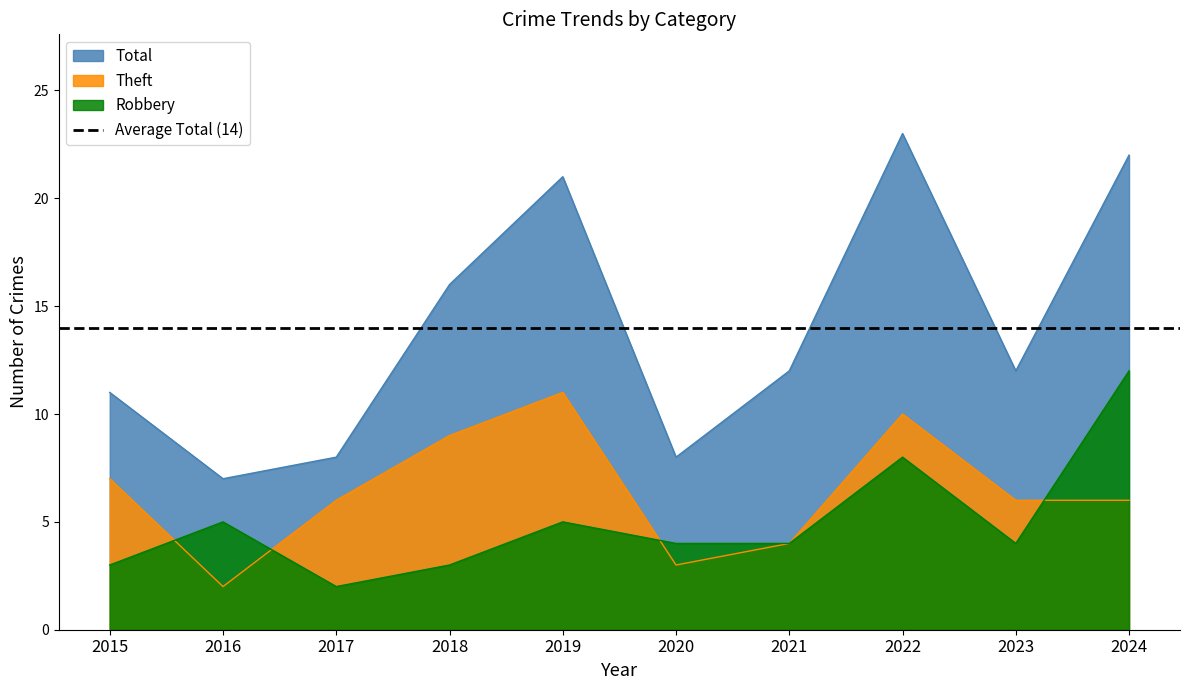

Where is the first local maximum for Theft?

2019